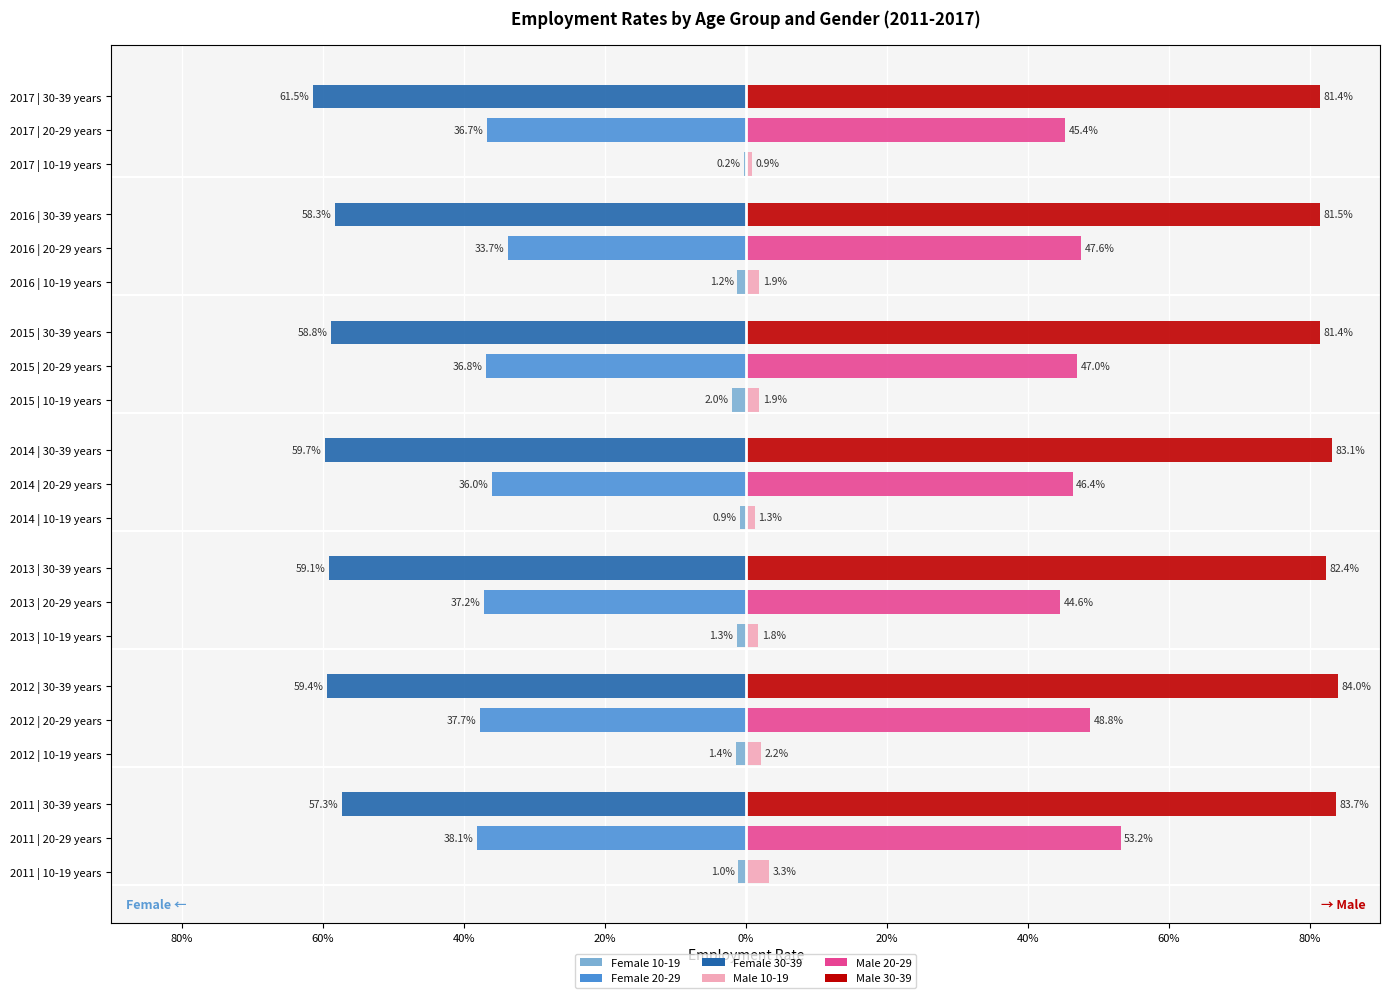

Count the number of data series in this chart.

6